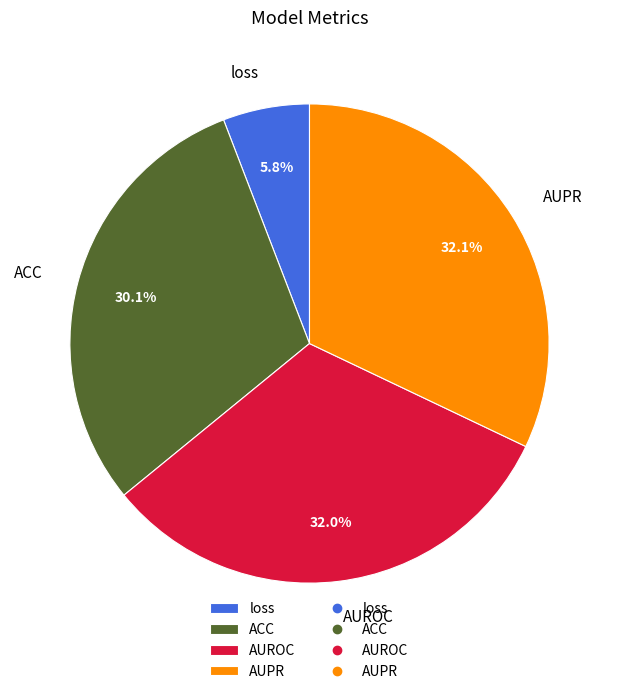

To the nearest percent, what is the difference between the largest and smallest slice percentages?

26%